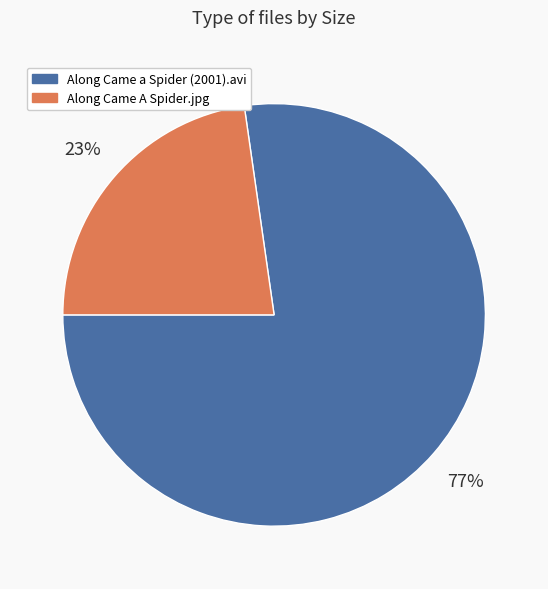

Between Along Came A Spider.jpg and Along Came a Spider (2001).avi, which is larger?

Along Came a Spider (2001).avi